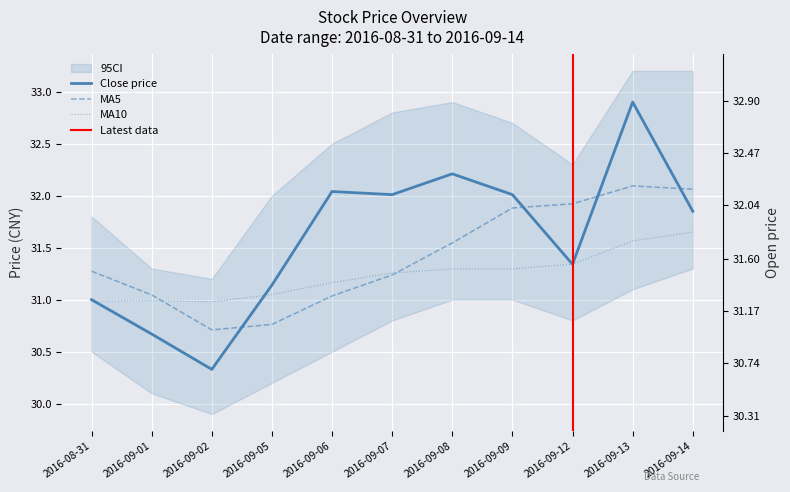

What position from the left is 2016-09-12?

9